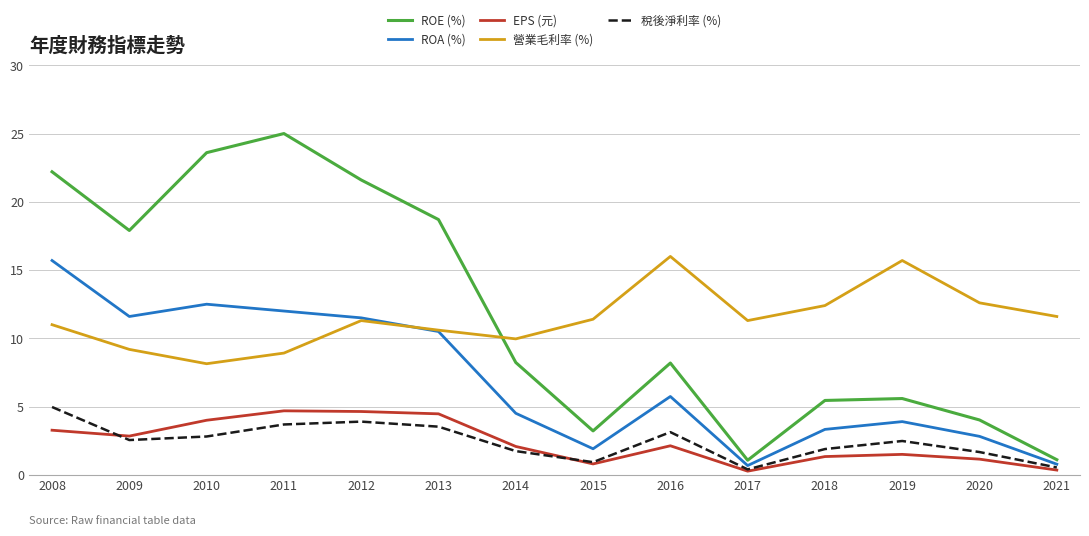

How many interior local valleys does the ROE (%) series have?

3